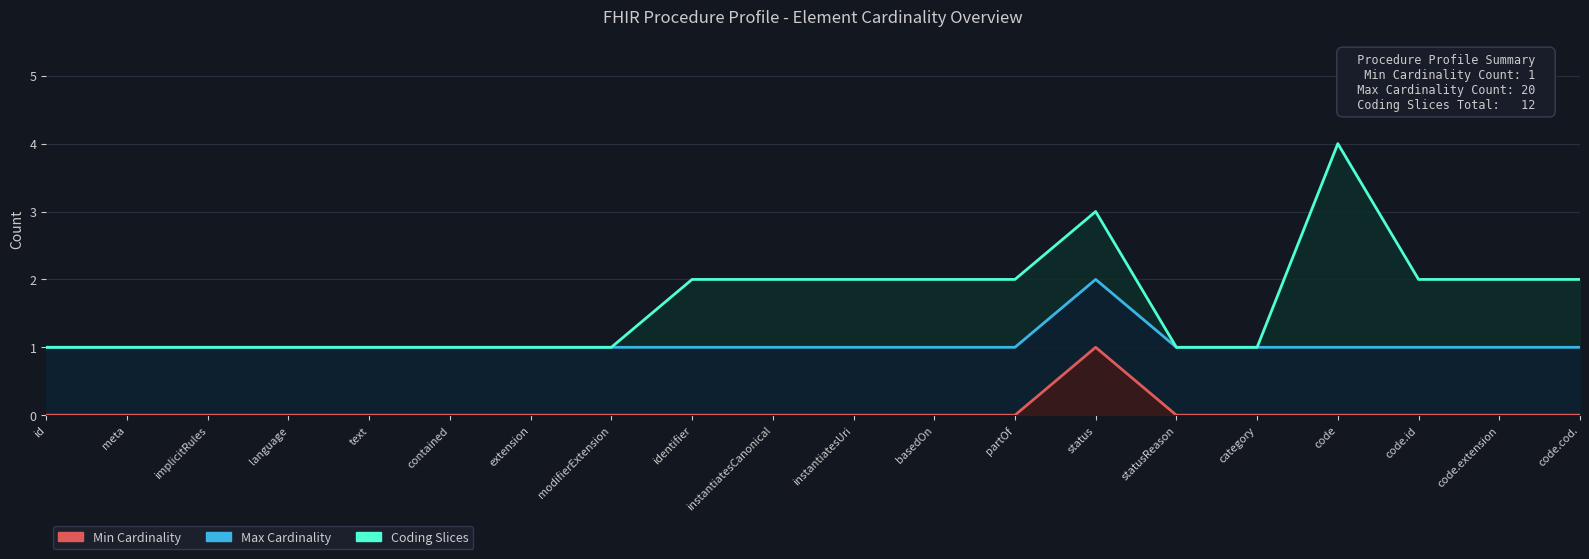

How many values in Min Cardinality are above zero?

1